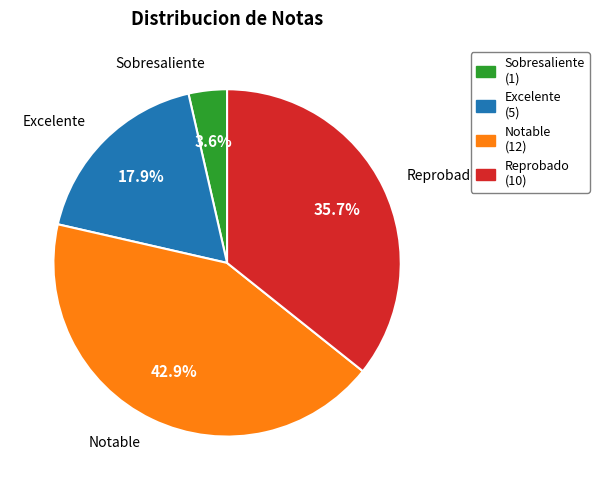

To the nearest percent, what is the difference between the largest and smallest slice percentages?

39%